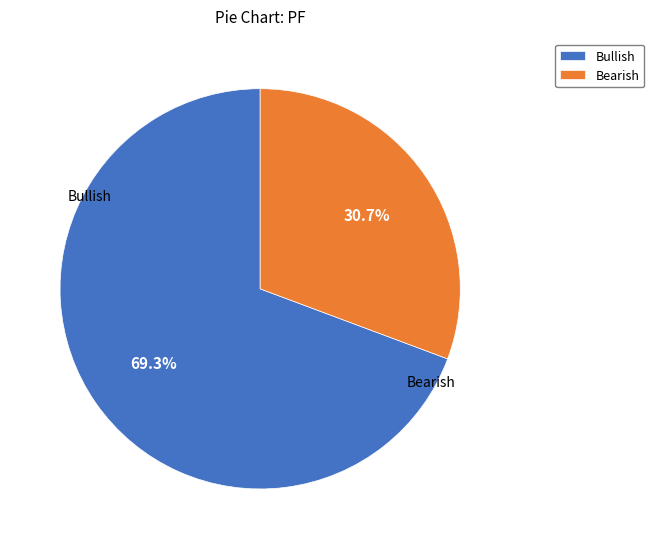

What portion of the pie excludes Bullish?

30.7%